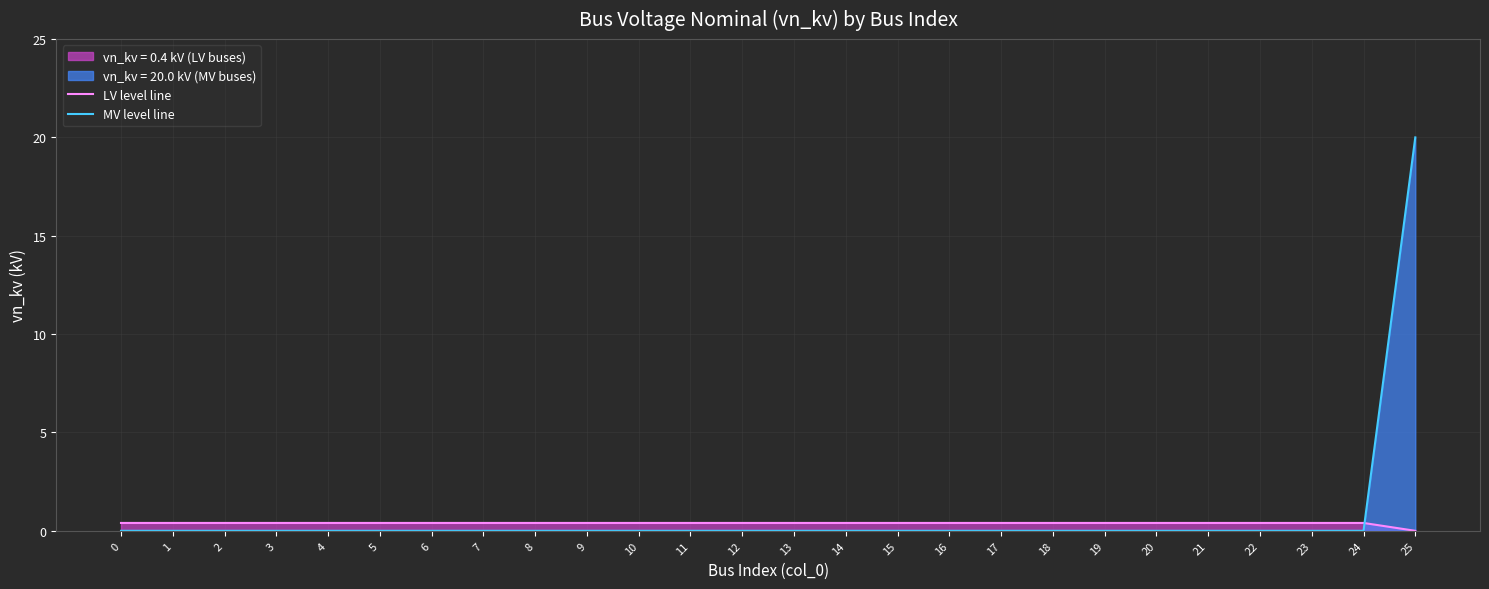

Which has a higher value, 2 or 10?

2